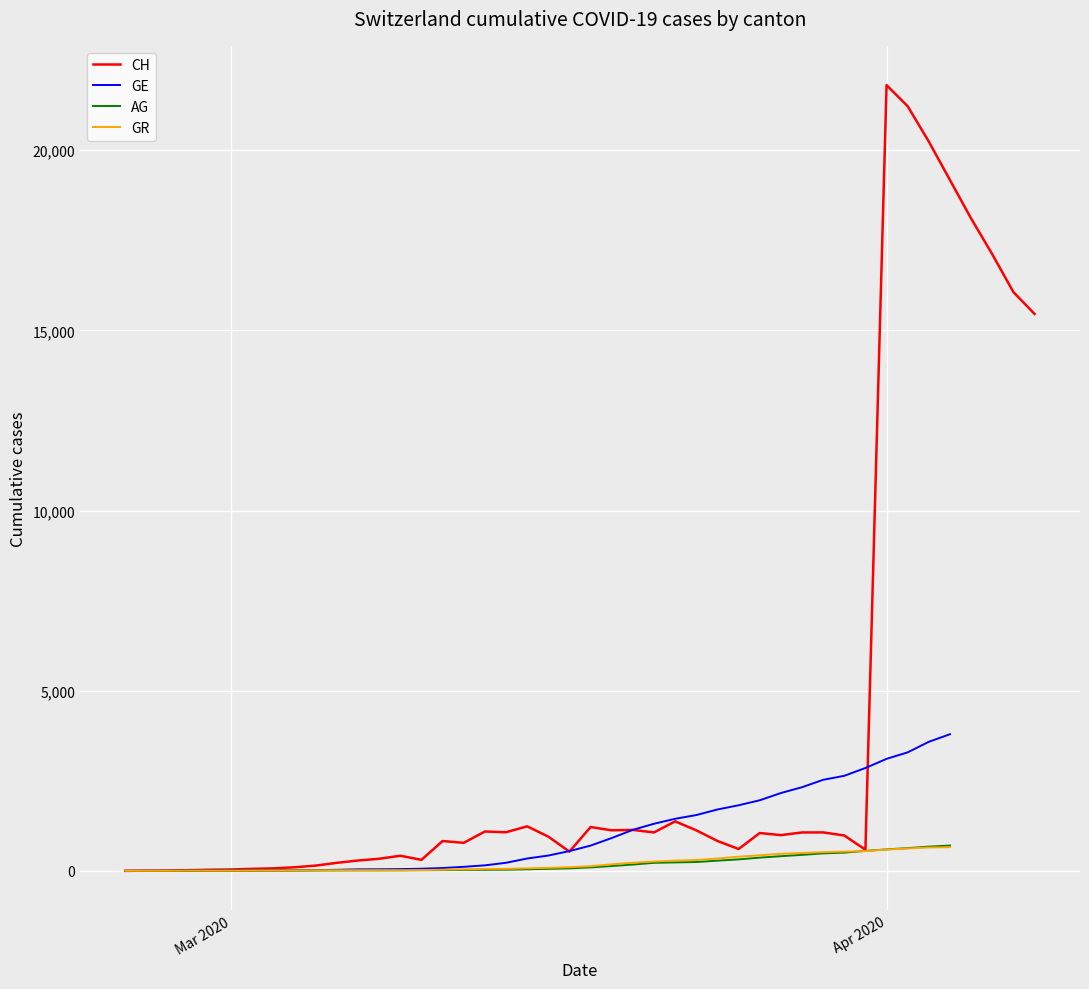

What is the highest value of the AG series?

702